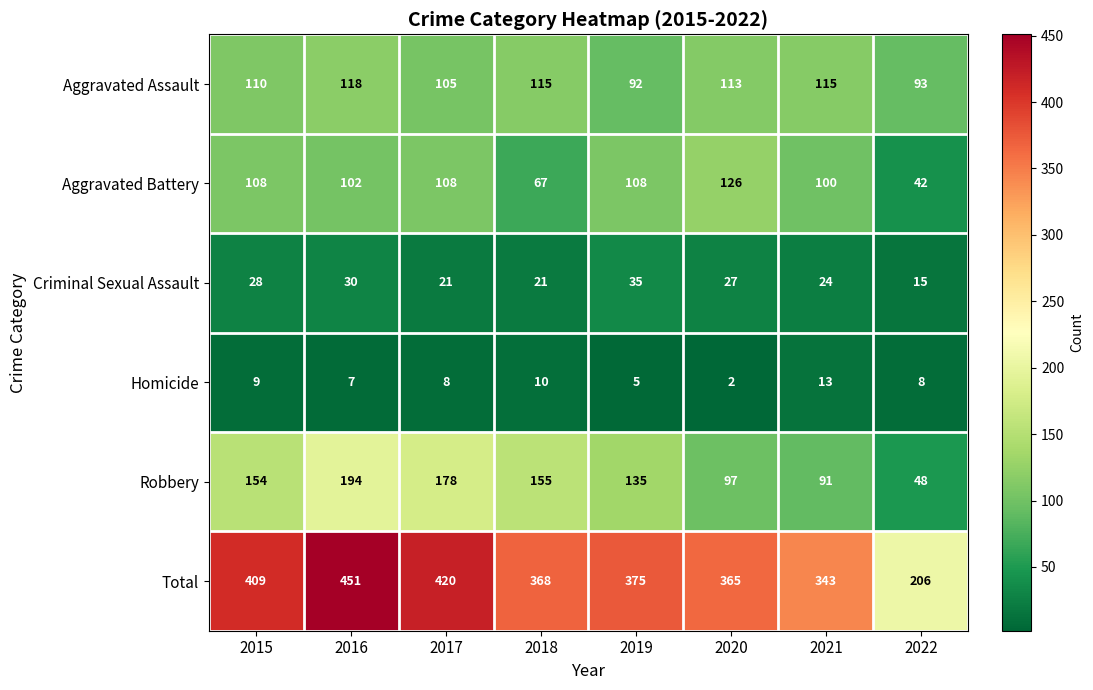

What is the spread (max minus min) of values at 2019?

370